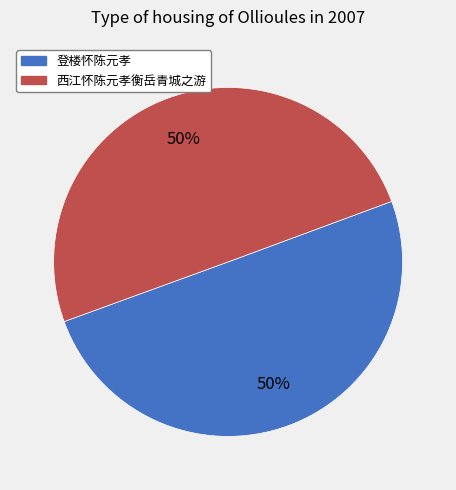

Is the sum of 登楼怀陈元孝 and 西江怀陈元孝衡岳青城之游 greater than half?

Yes